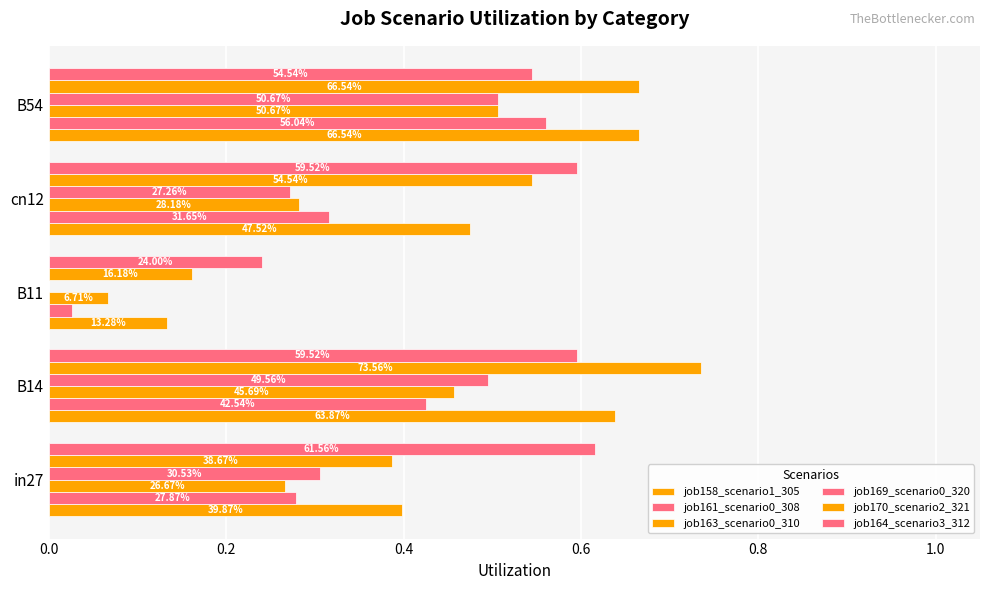

What is the average value of the job170_scenario2_321 series?

0.5